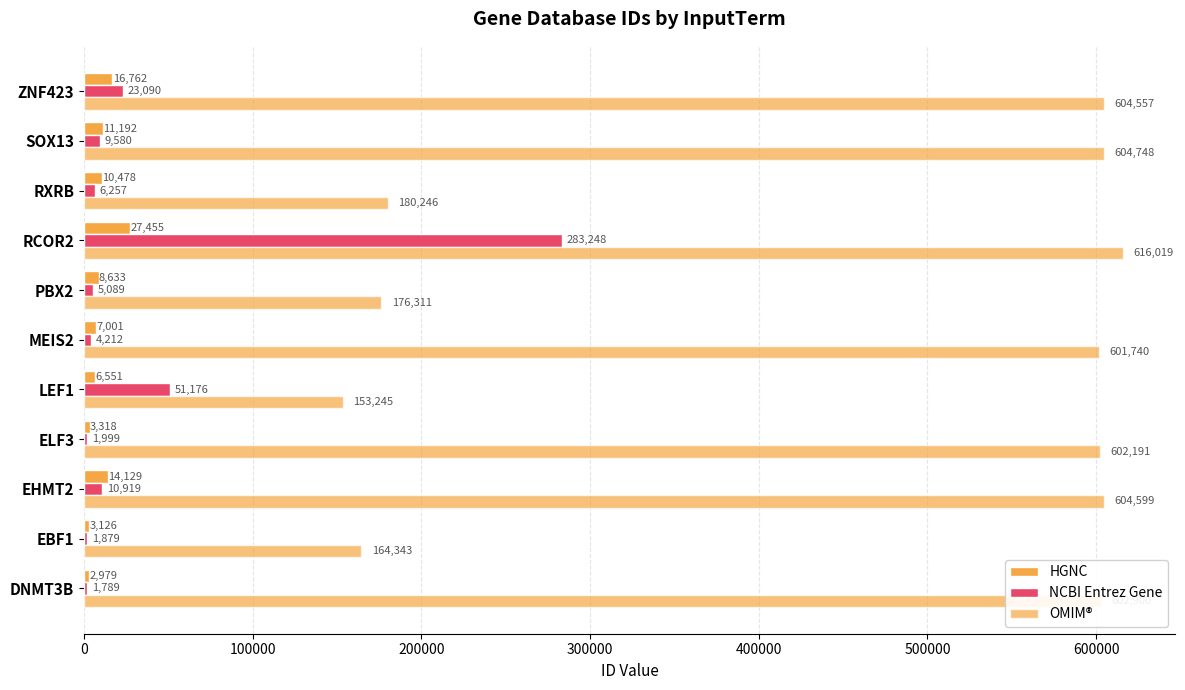

Count the number of data series in this chart.

3